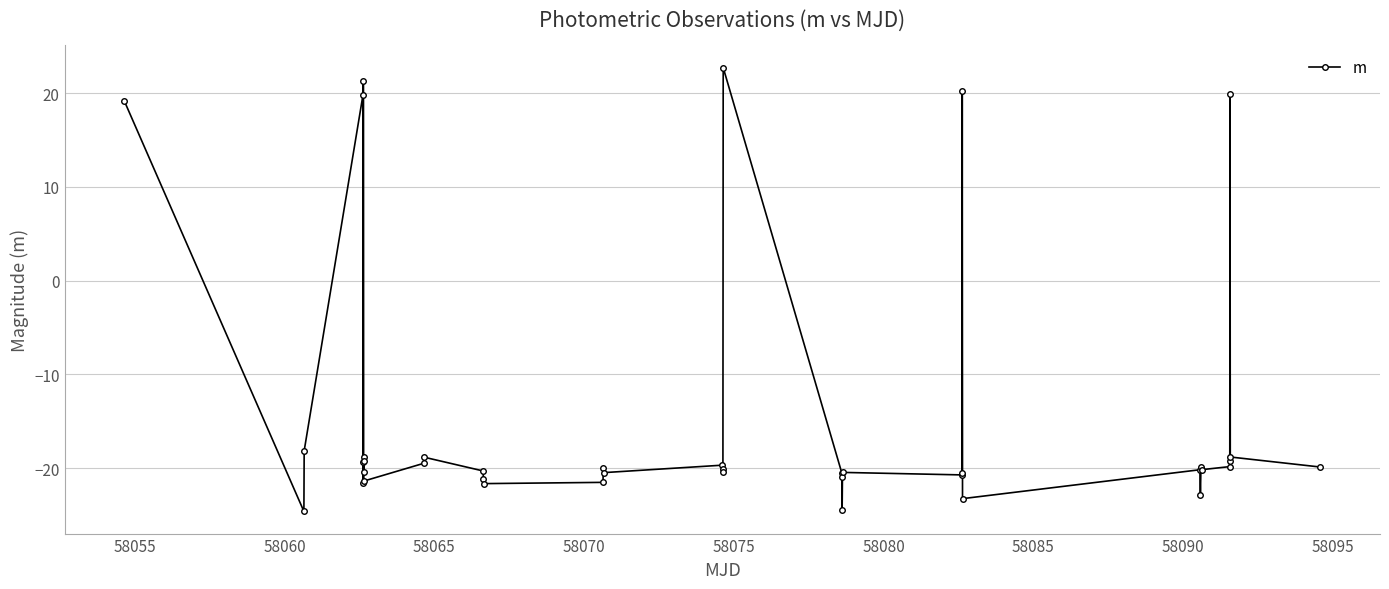

What is the smallest value displayed?

-24.6